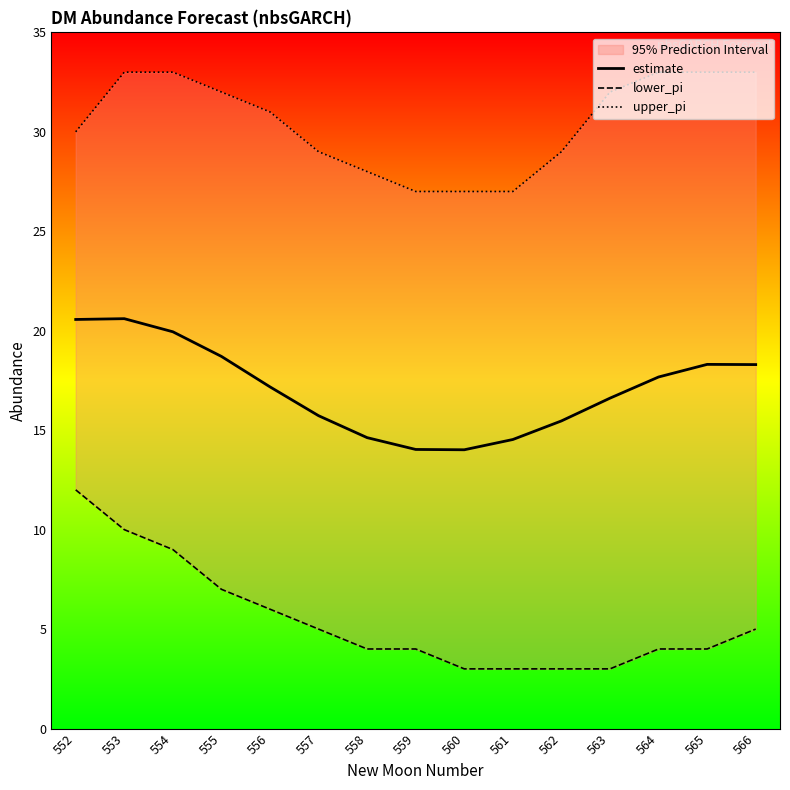

True or false: lower_pi and upper_pi intersect in this chart.

False